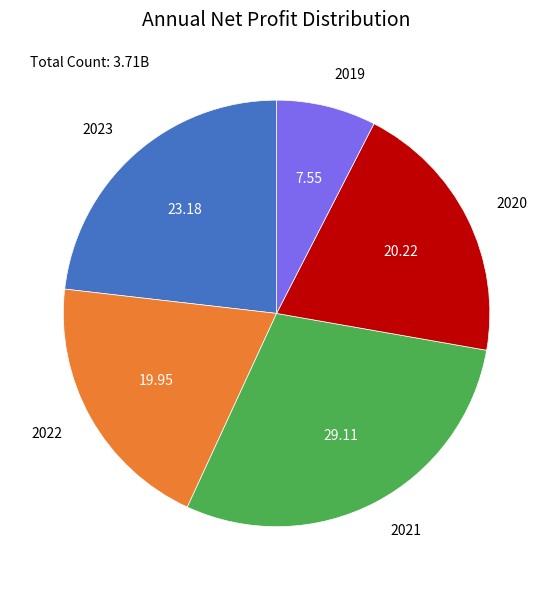

Is there any slice that represents more than half of the pie?

No